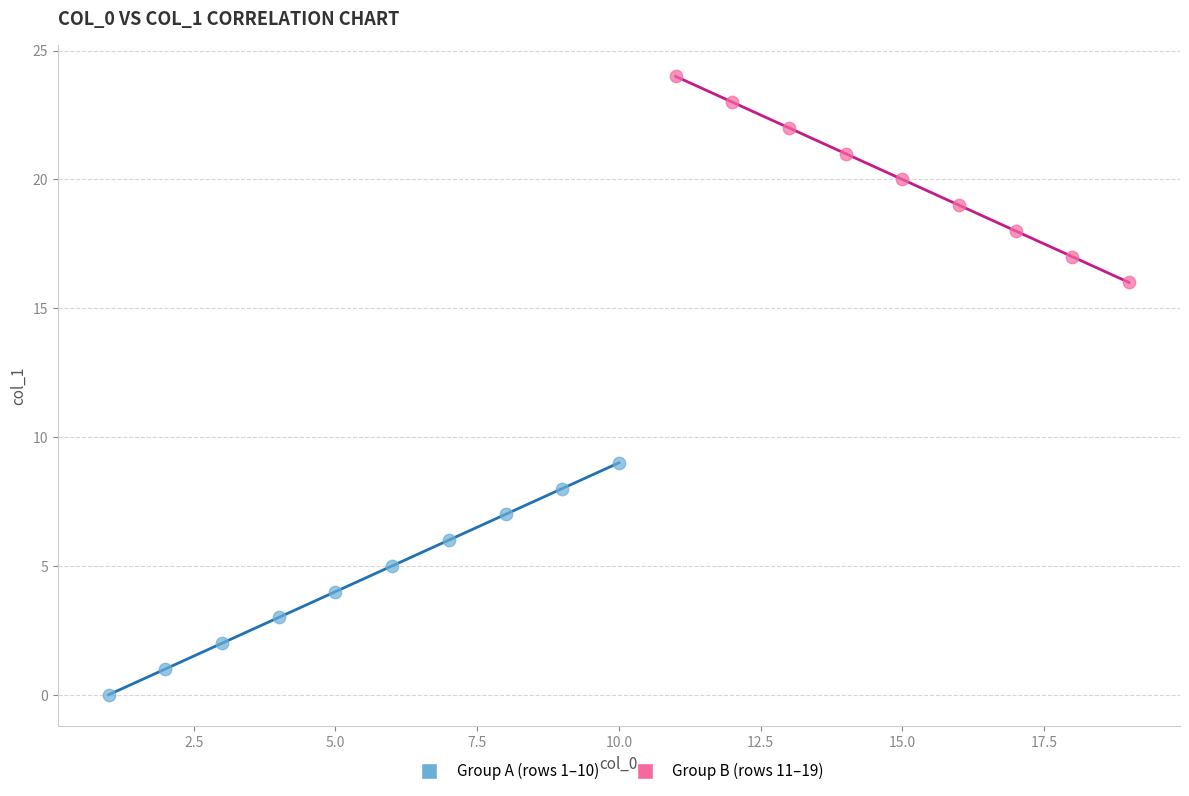

Which series reaches the minimum Y coordinate?

Group A (rows 1–10)